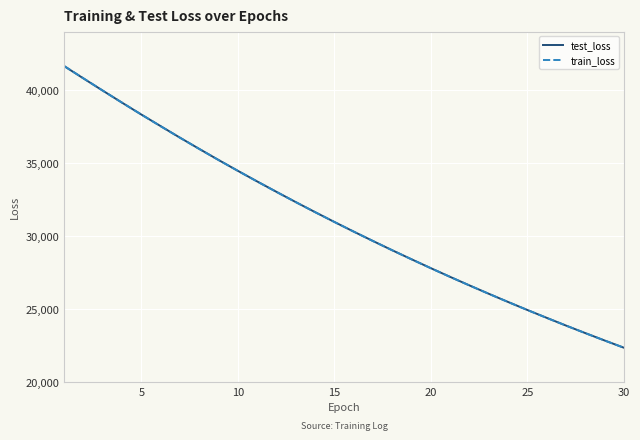

True or false: train_loss has more than 2 interior local peaks.

False